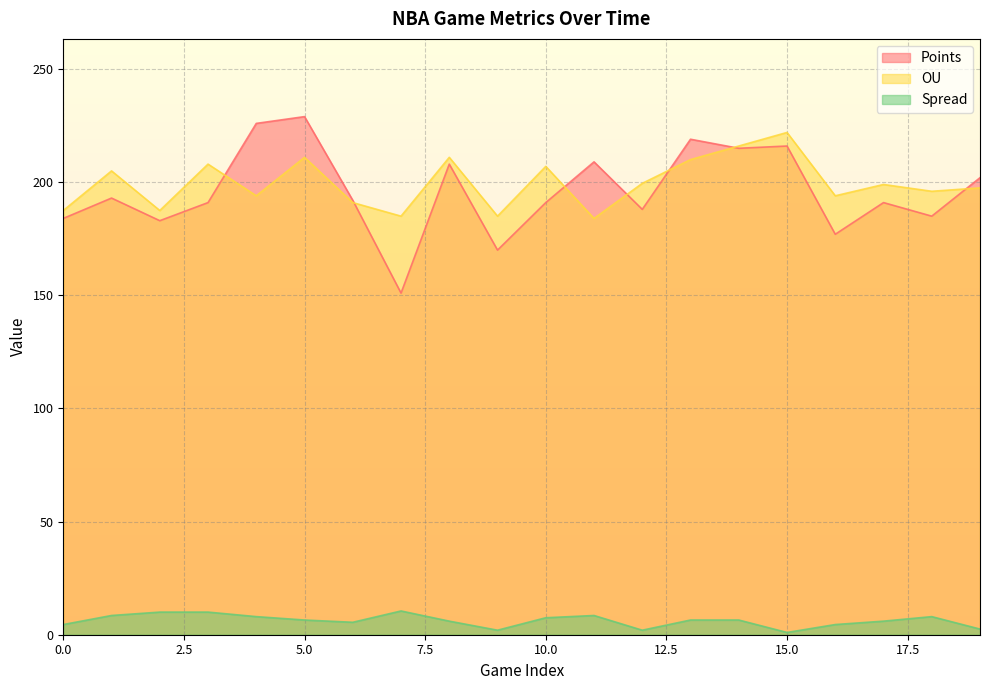

In Points, how many points are lower than both neighbors (excluding endpoints)?

7